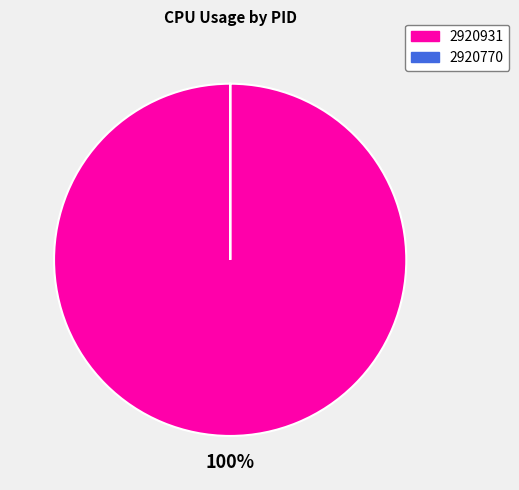

Is it true that 2920931 is 93% of the pie?

False